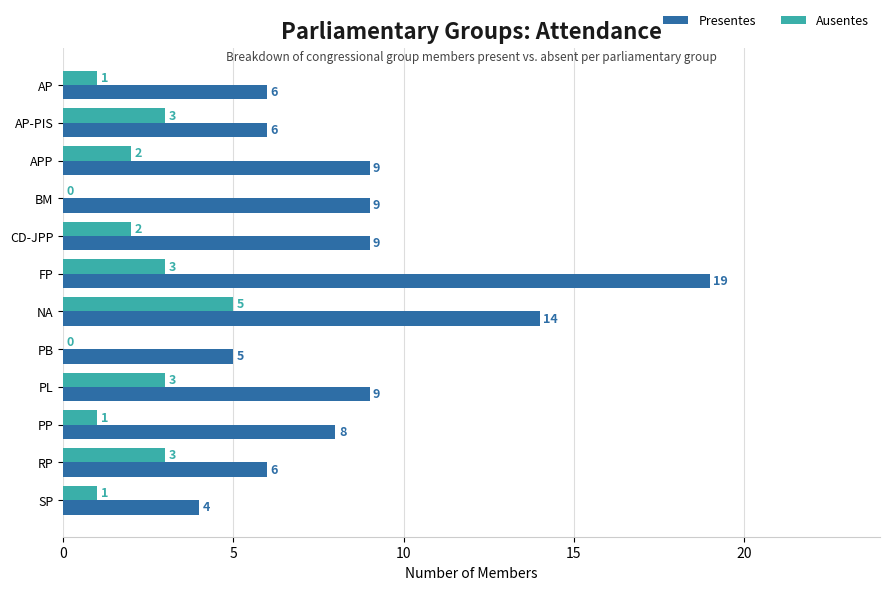

At which category is the sum across all series the highest?

FP